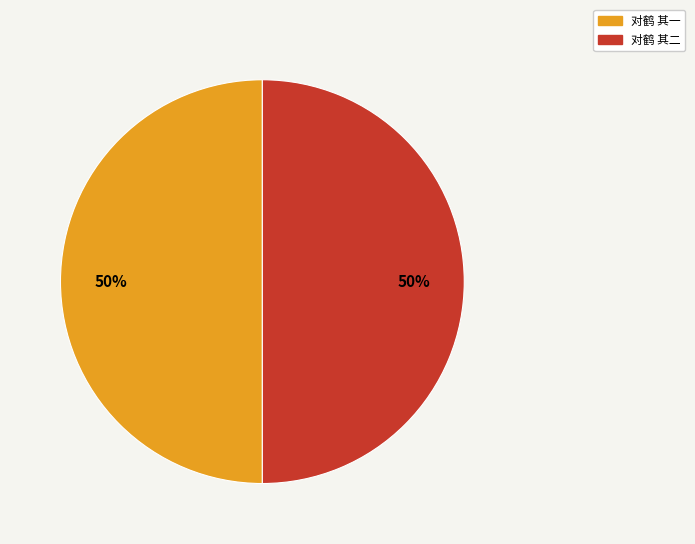

To the nearest percent, what is the average slice percentage?

50%